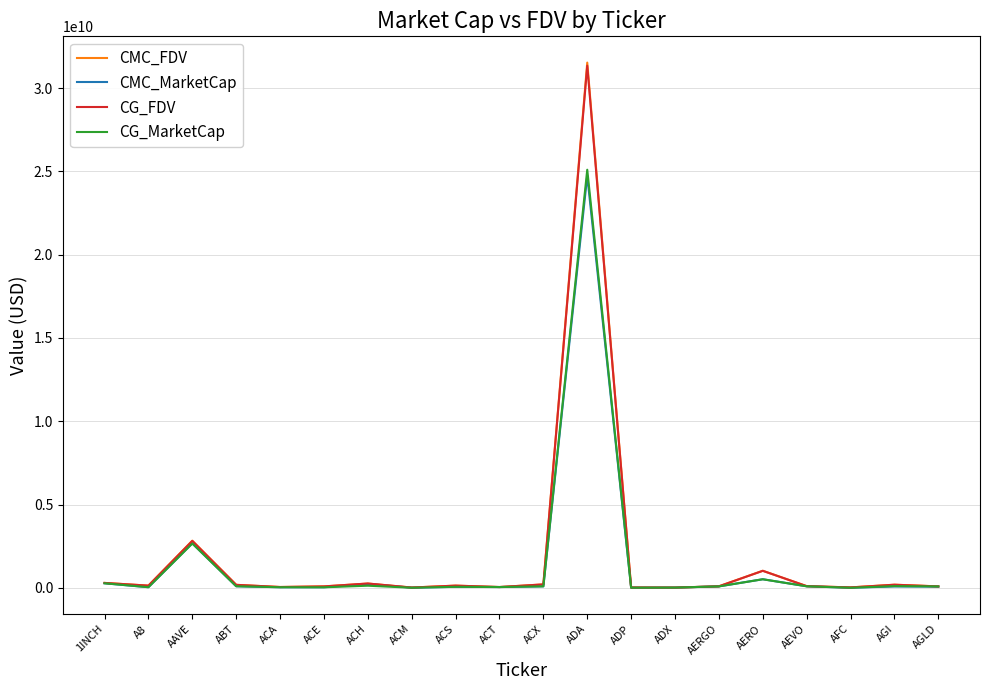

Which series has the largest range (max minus min)?

CMC_FDV